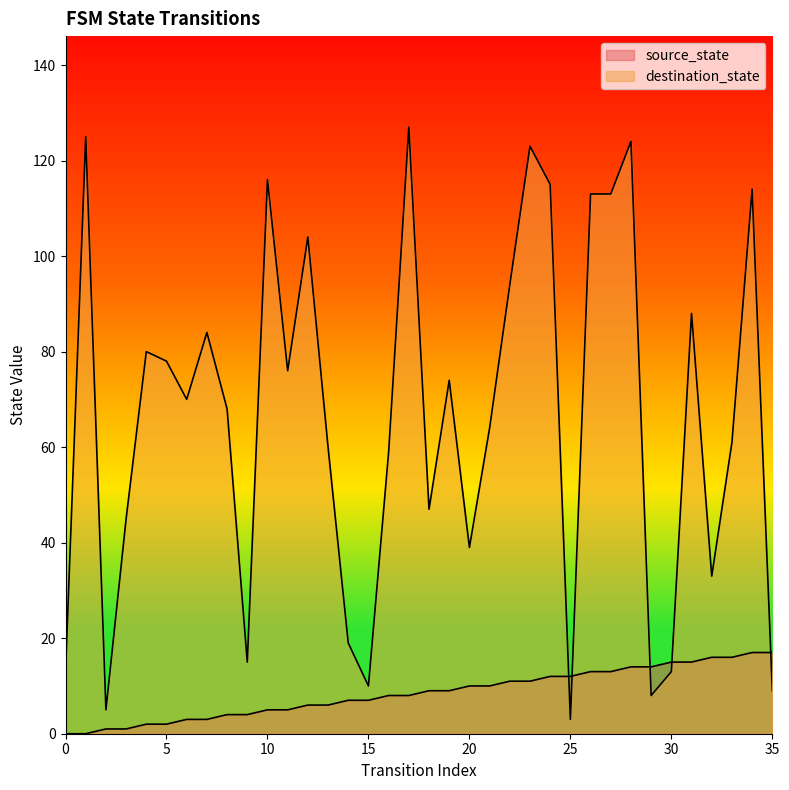

List the labels in order of source_state value, smallest first.

0, 1, 2, 3, 4, 5, 6, 7, 8, 9, 10, 11, 12, 13, 14, 15, 16, 17, 18, 19, 20, 21, 22, 23, 24, 25, 26, 27, 28, 29, 30, 31, 32, 33, 34, 35